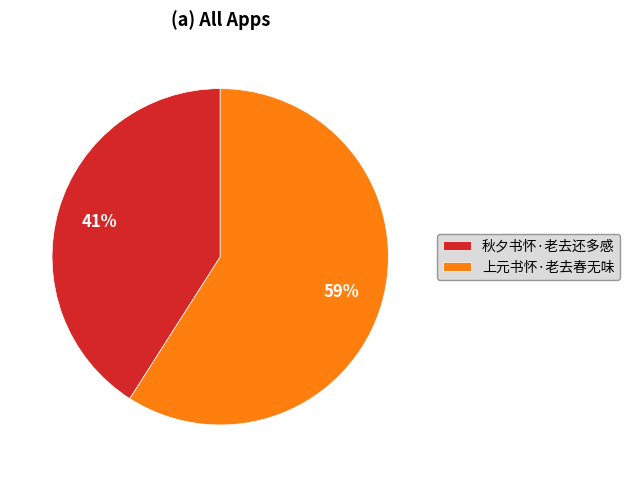

Which has a higher value, 秋夕书怀·老去还多感 or 上元书怀·老去春无味?

上元书怀·老去春无味